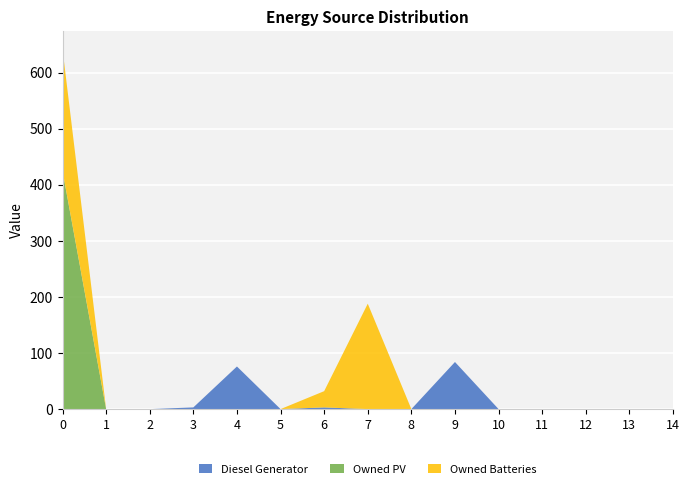

Reading left to right, transcribe all the data shown in this chart.

Diesel Generator: 0	0	0	3	76	0	3	0	0	84	0	0	0	0	0
Owned PV: 425	0	0	0	0	0	0	0	0	0	0	0	0	0	0
Owned Batteries: 217	0	0	0	0	0	29	188	0	0	0	0	0	0	0